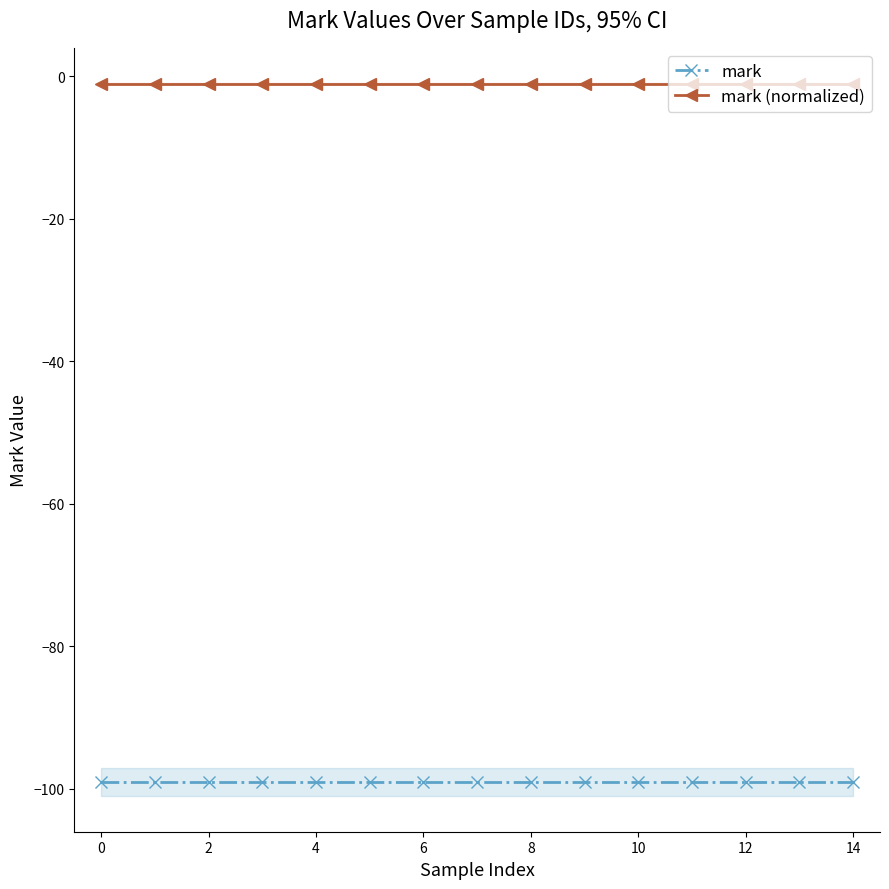

True or false: mark and mark (normalized) cross at least once.

False